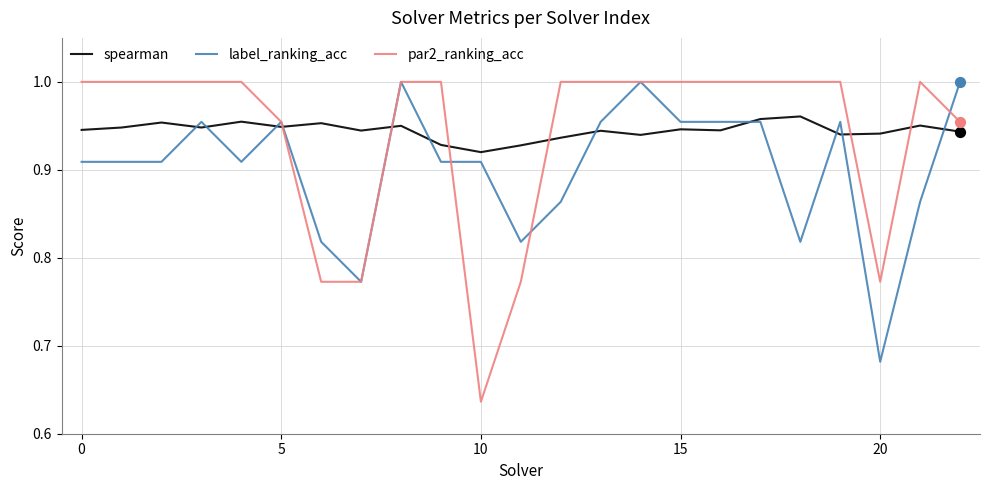

Which series has the widest spread of values?

par2_ranking_acc